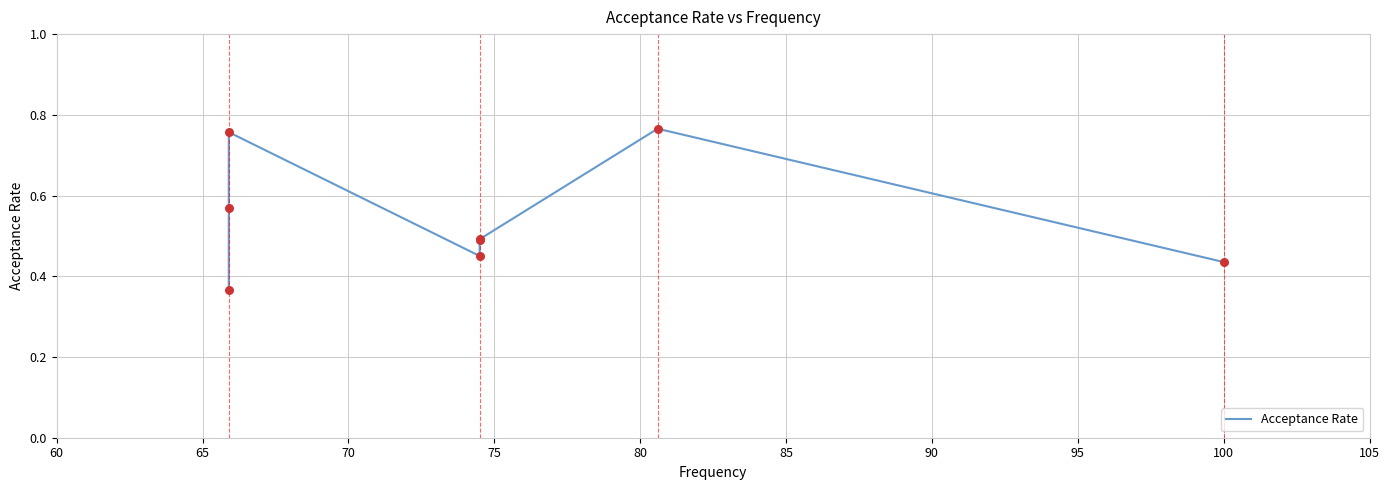

Which has a higher value, 95 or 85?

85